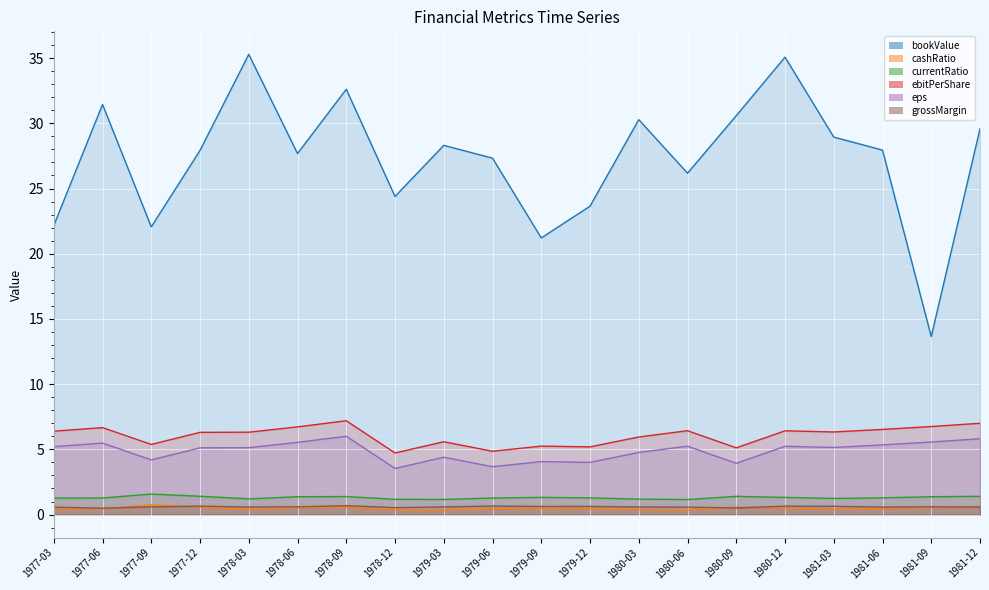

True or false: grossMargin has more than 1 points higher than both neighbors.

True